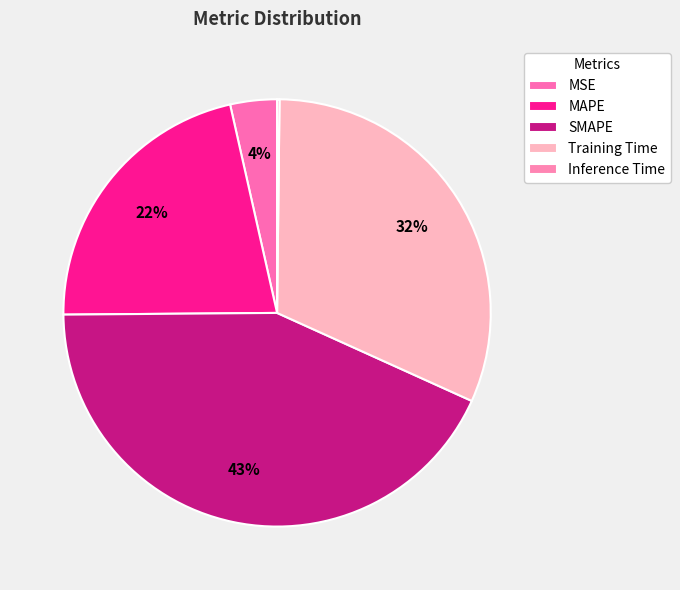

Does MAPE represent more than half of the total?

No